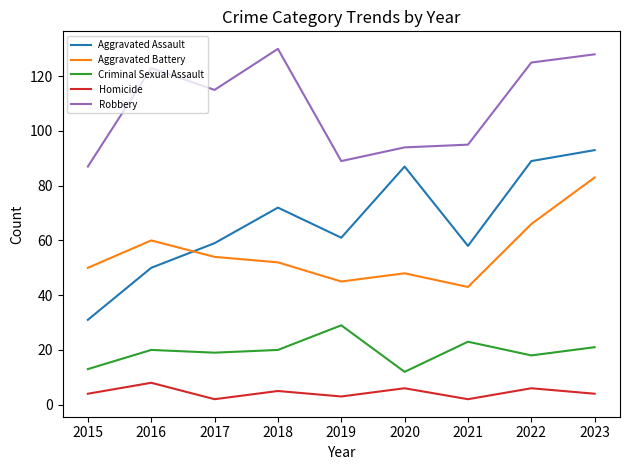

Does the chart display data point markers on the line(s)?

No